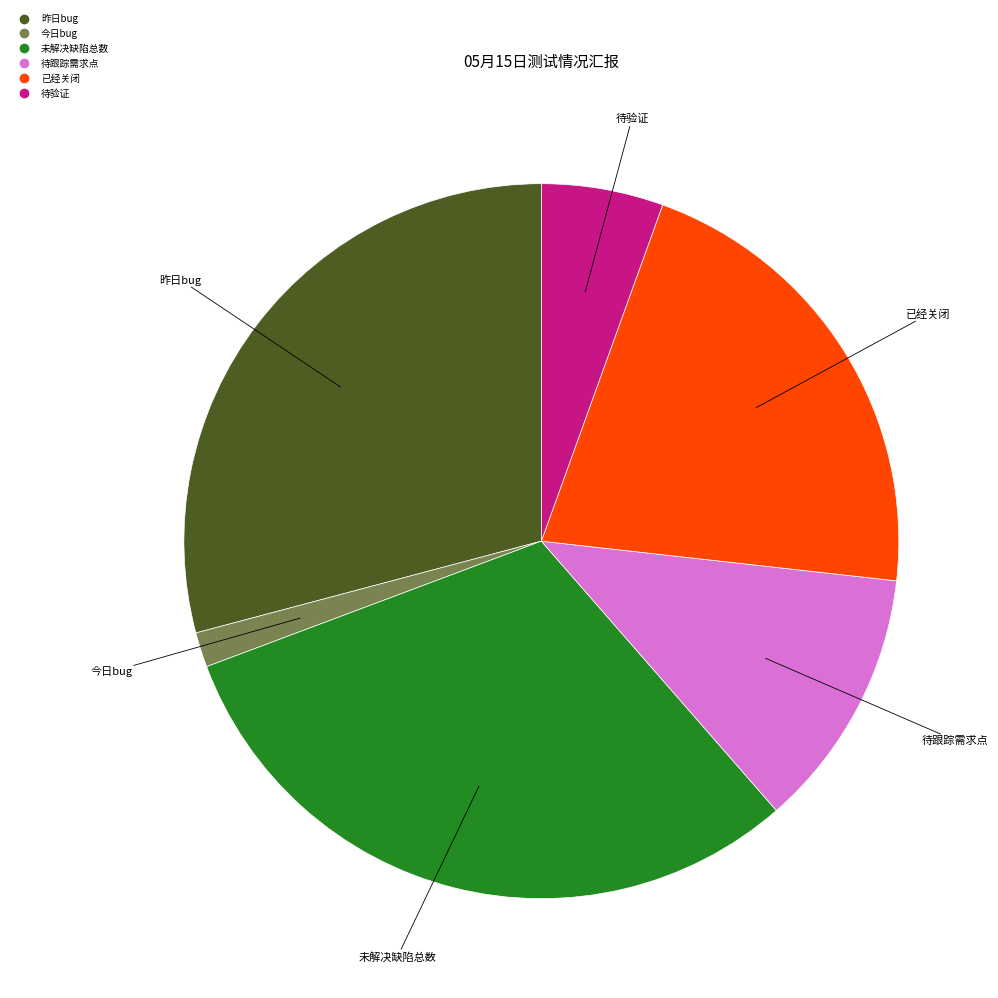

Does any single category account for the majority?

No